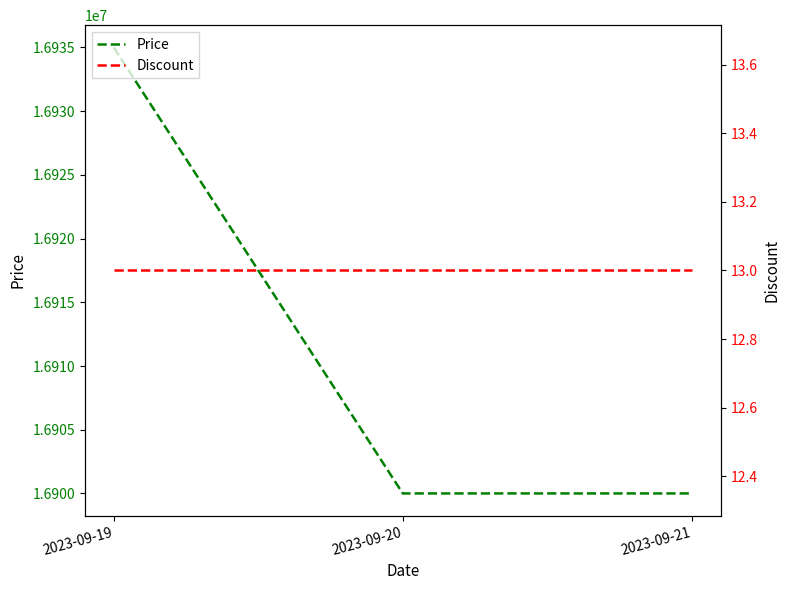

What is the sum of all Price values?

50735000